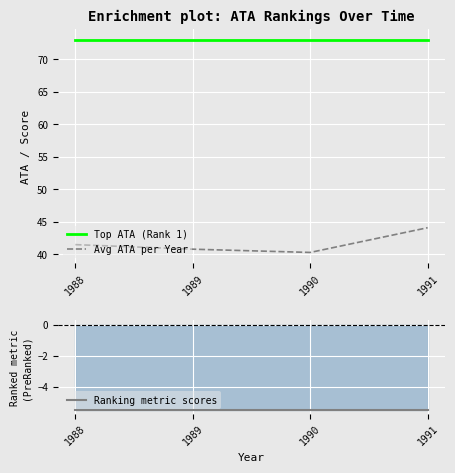

Reading left to right, extract all data points from this chart.

Top ATA (Rank 1): 73.0	73.0	73.0	73.0
Avg ATA per Year: 41.5	40.8	40.3	44.1
Ranking metric scores: -5.5	-5.5	-5.5	-5.5